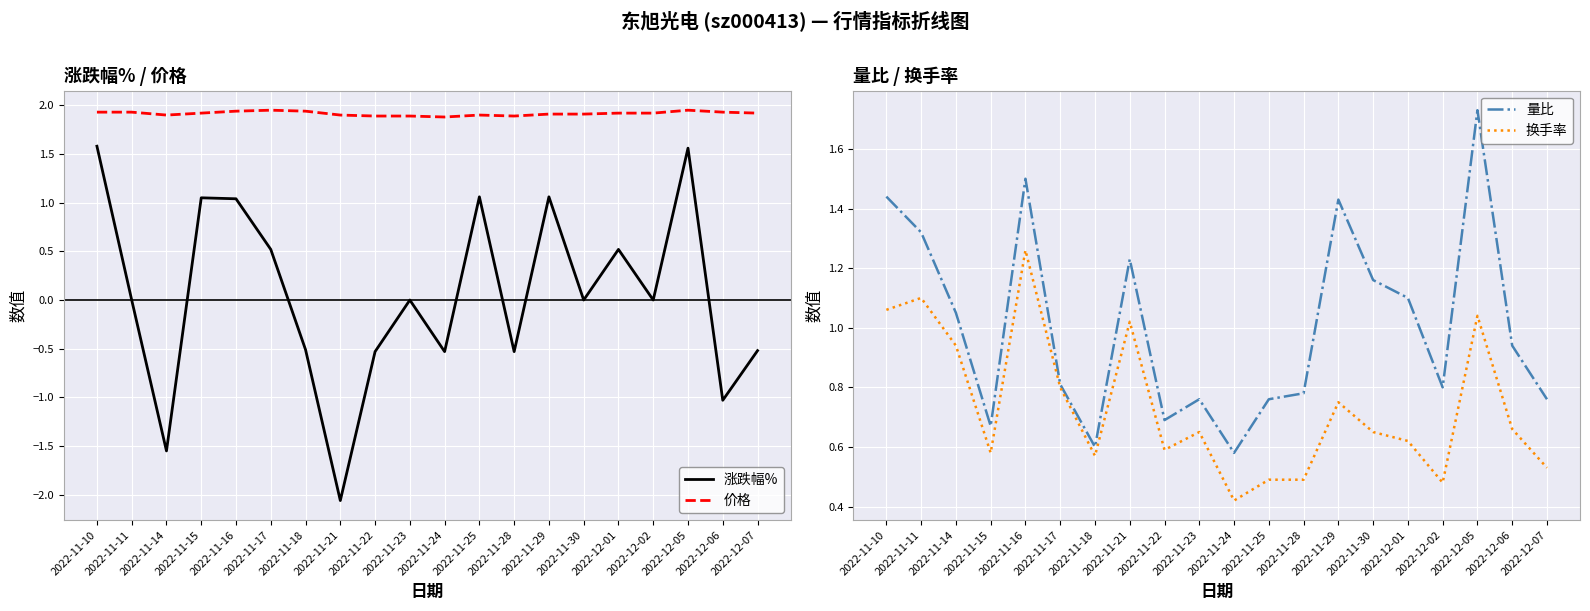

Between 2022-11-11 and 2022-11-29, which series saw the biggest shift?

涨跌幅%